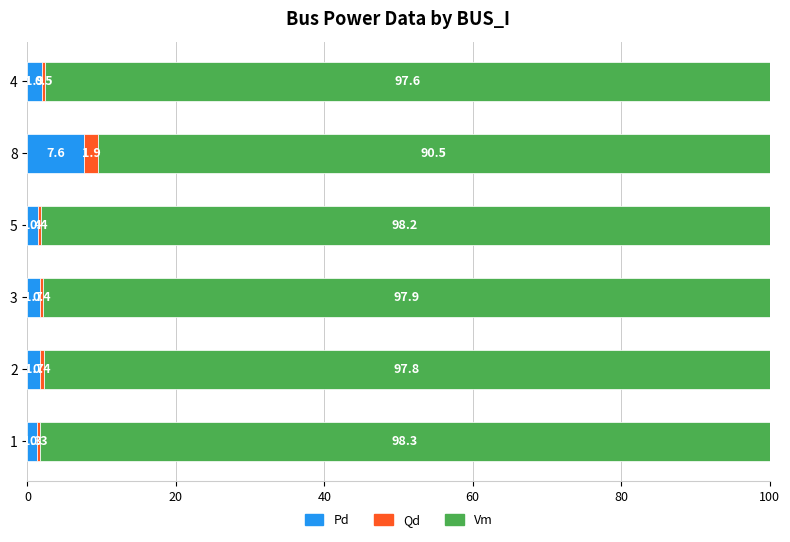

Which category has the highest value in the Pd series?

8